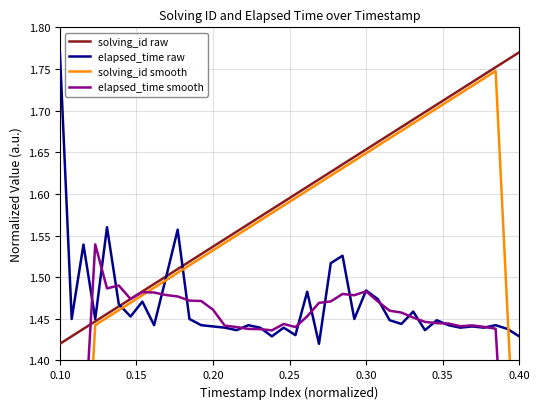

Where is solving_id raw nearest to the value 1?

0.10